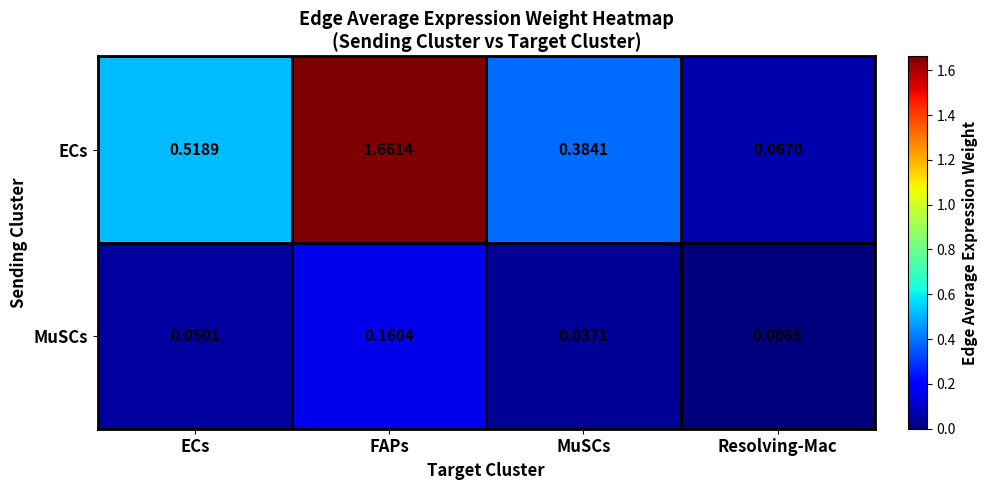

At which label is MuSCs closest to 0?

Resolving-Mac